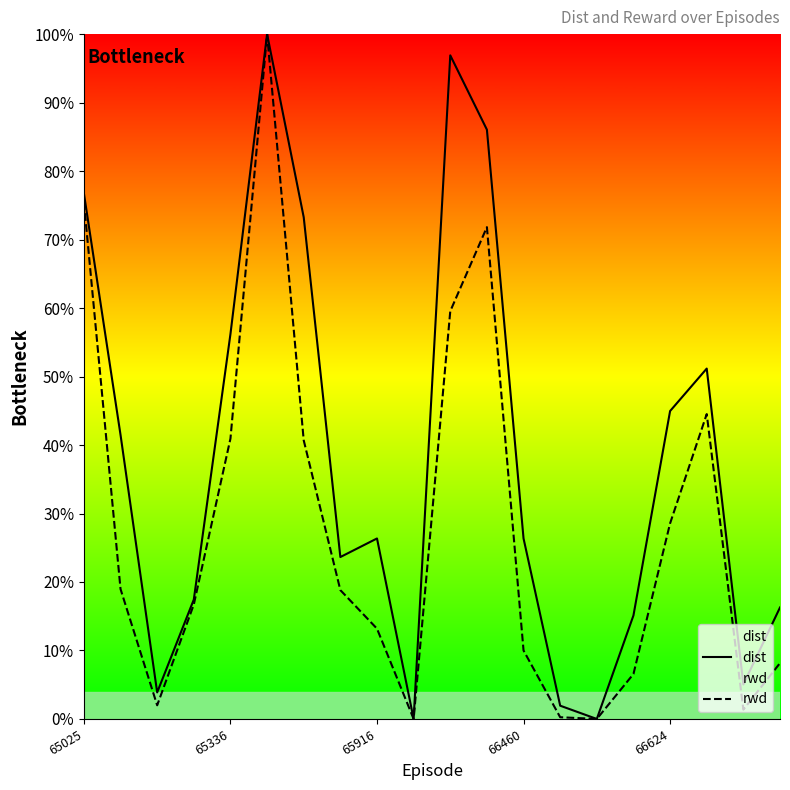

How many positive values does the dist series have?

18